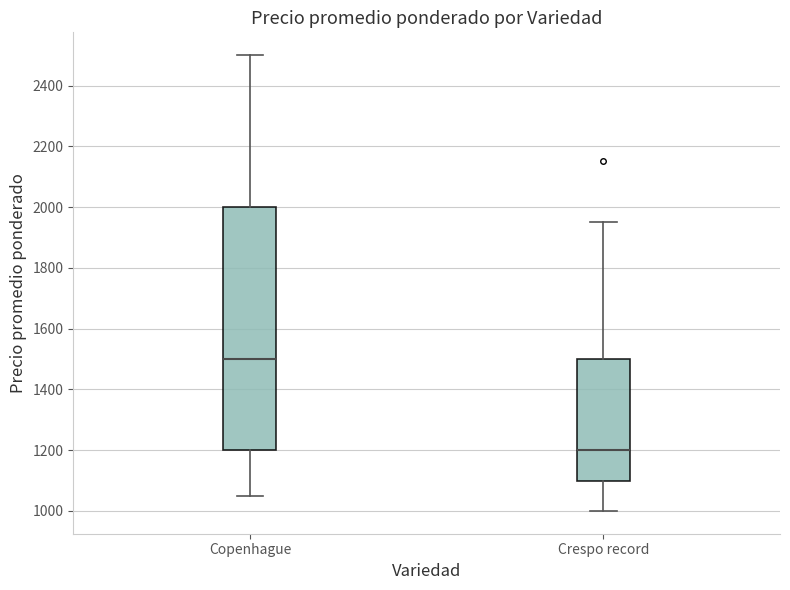

Reading left to right, transcribe this box plot: for each box, give where its median line is, the range the box spans, and where its two whiskers end, as read against the y-axis. The values are not printed on the chart, so give them approximately, as read against the axis.

Copenhague: median 1500, box 1200 to 2000, whiskers 1060 to 2500
Crespo record: median 1200, box 1100 to 1500, whiskers 1000 to 1960